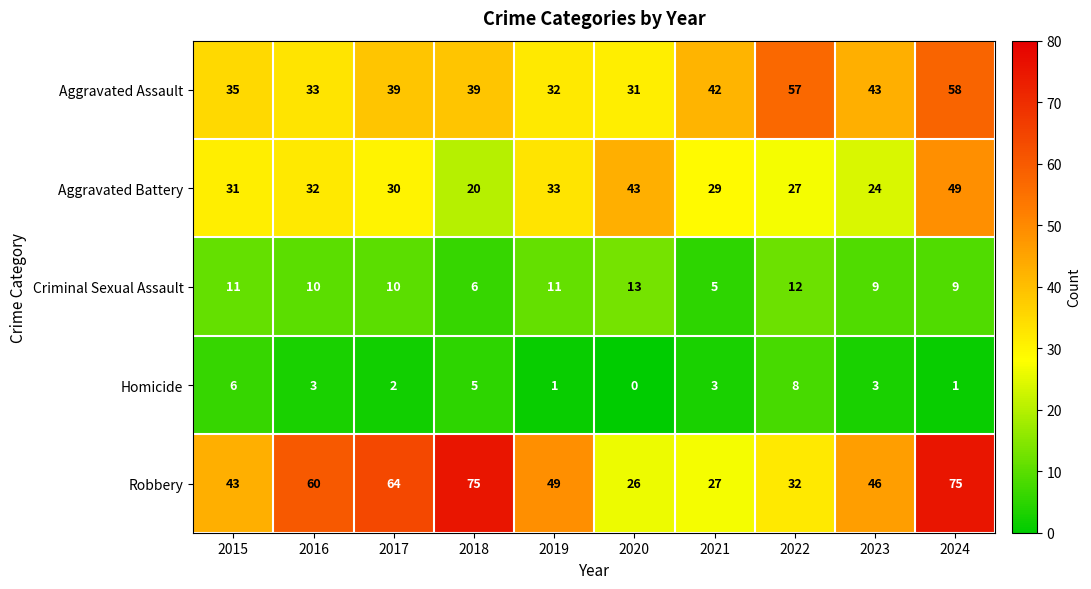

What is the approximate value of Aggravated Battery at 2019, to the nearest 5?

35